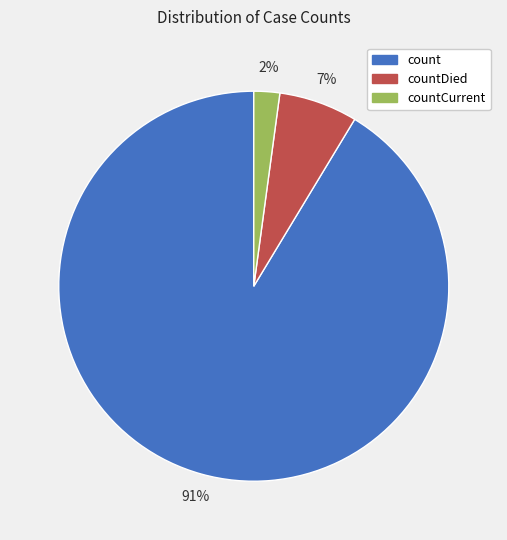

What is the smallest slice in the pie chart?

countCurrent